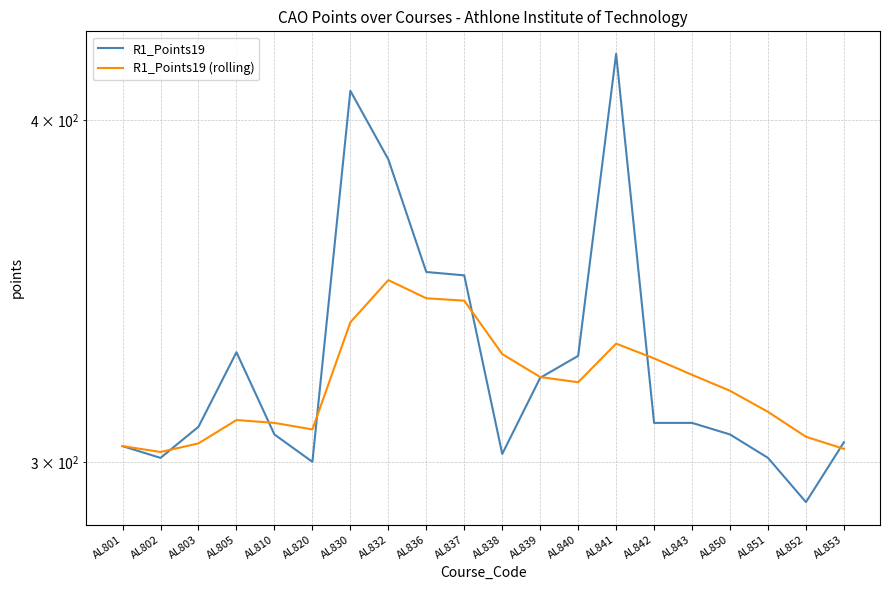

At which label does R1_Points19 reach its minimum?

AL852